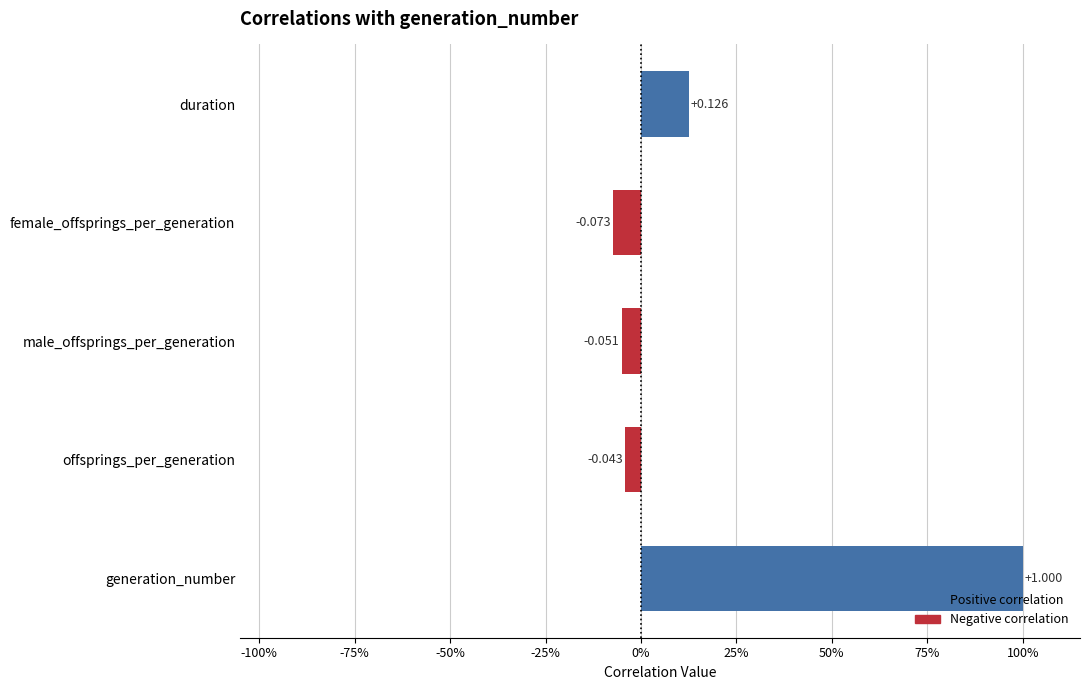

Are the bars horizontal?

Yes